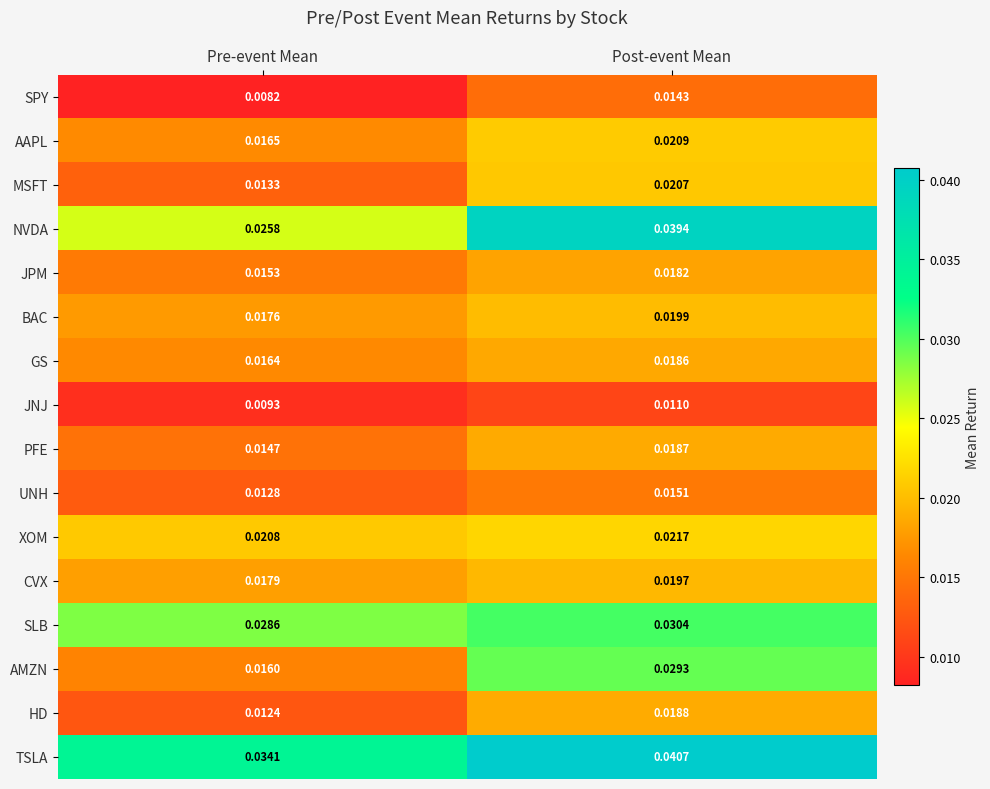

Which series changed the most between Pre-event Mean and Post-event Mean?

NVDA